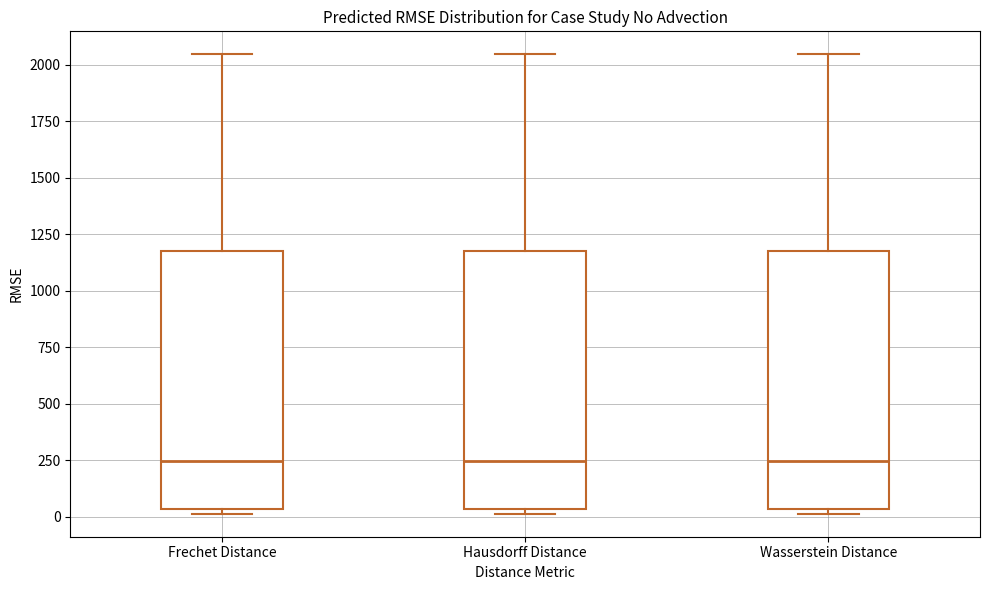

Where does the upper whisker of the box for Wasserstein Distance end on the y-axis? The values are not printed on the chart, so give them approximately, as read against the axis.

2050